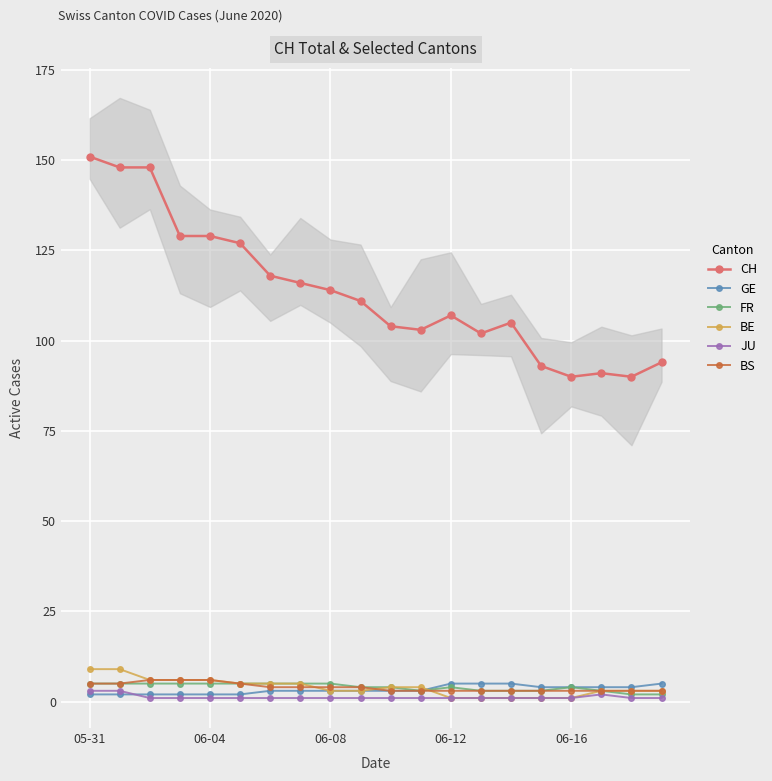

True or false: GE and CH intersect in this chart.

False